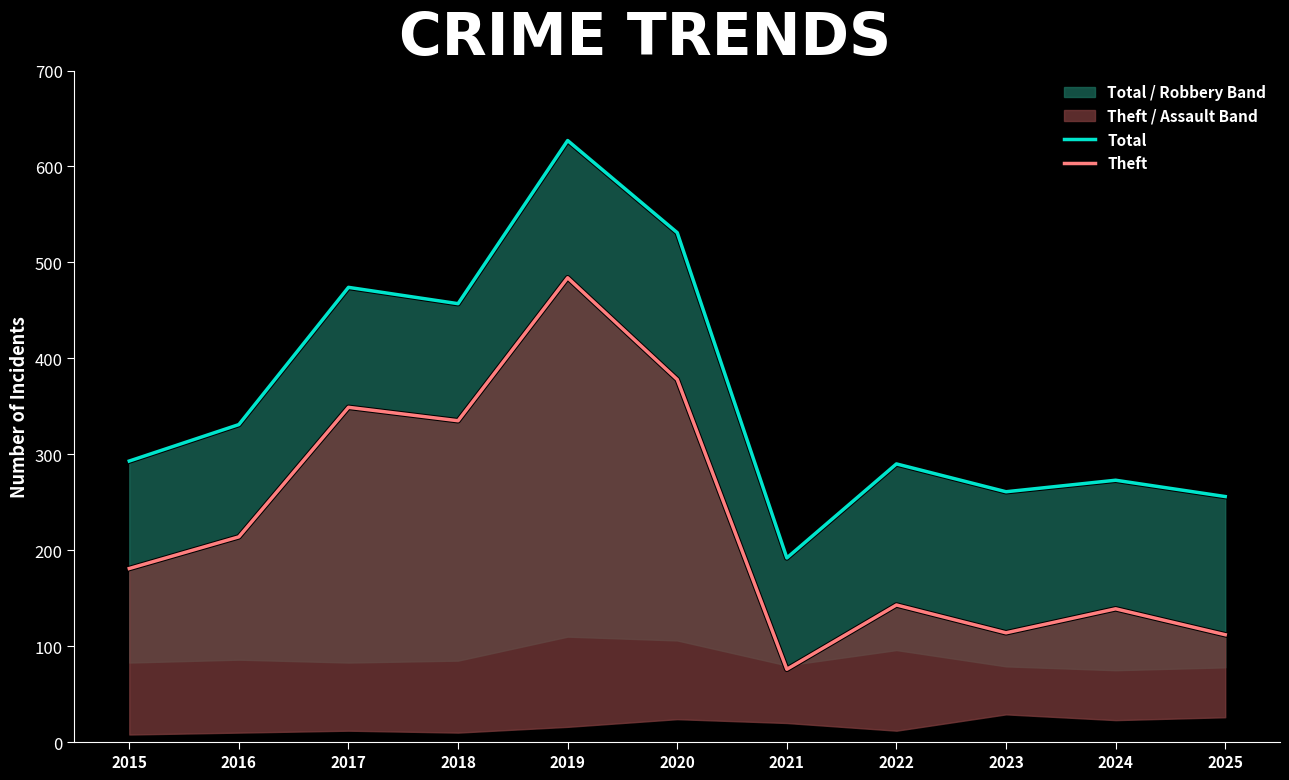

Reading left to right, what are all the values shown in this chart?

Total: 293	331	474	457	627	531	192	290	261	273	256
Theft: 181	214	349	335	484	378	76	143	114	139	112